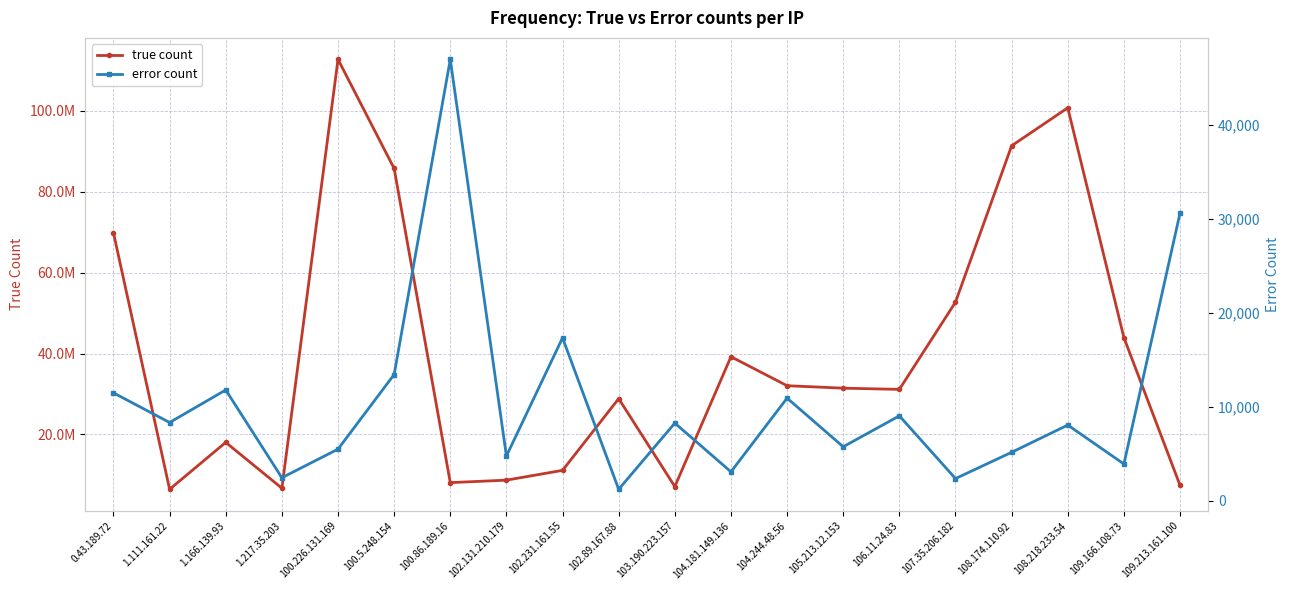

What is the difference between the highest and lowest values at 100.5.248.154?

85704286